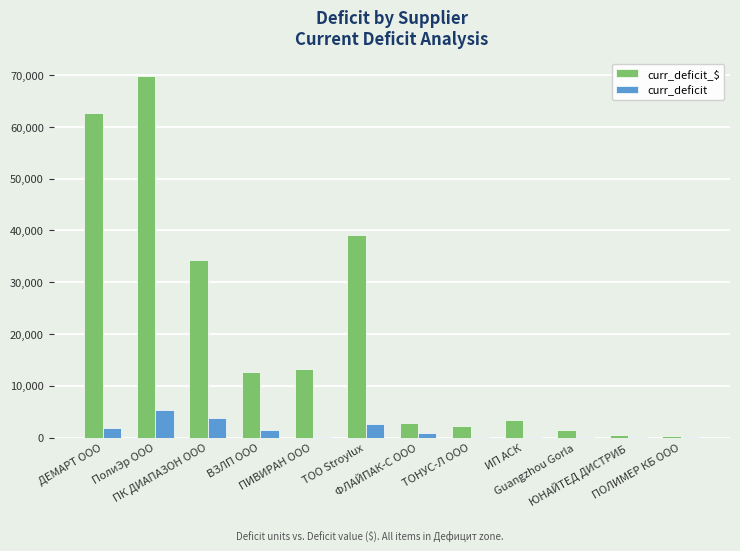

Is the value of curr_deficit_$ at ДЕМАРТ ООО greater than the value of curr_deficit at ПОЛИМЕР КБ ООО?

Yes